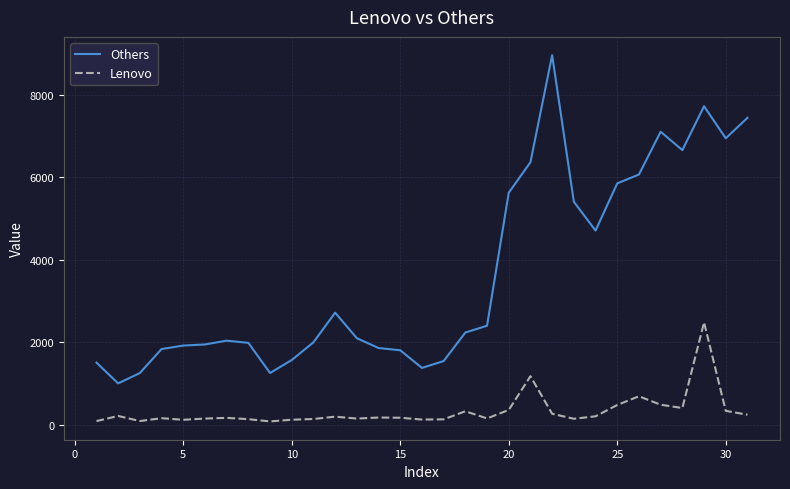

What is the maximum value for Lenovo?

2487